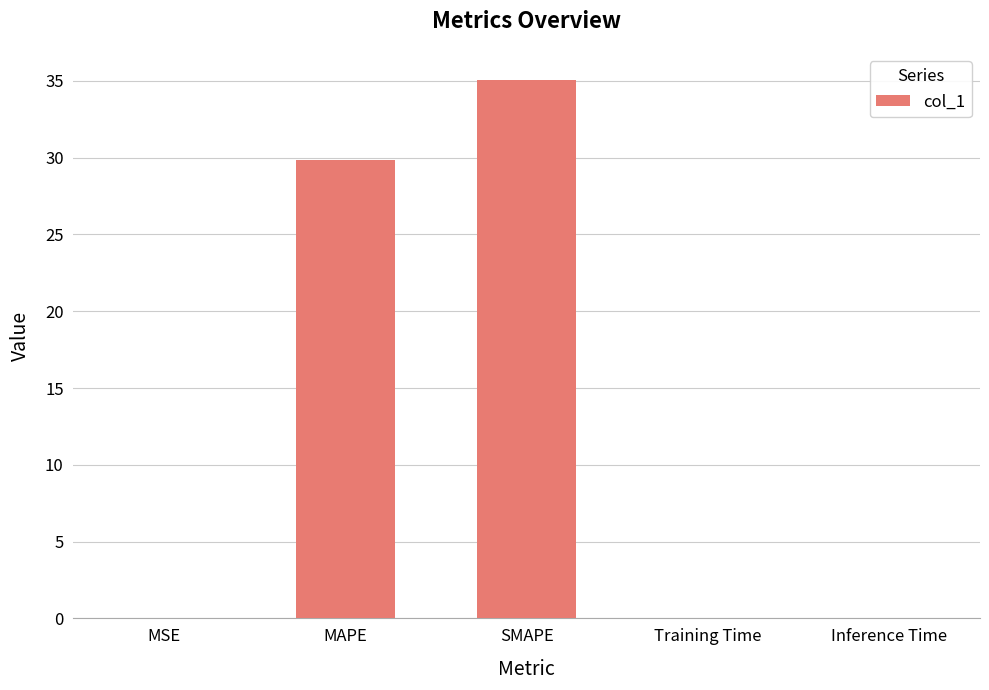

Count the number of categories in the chart.

5